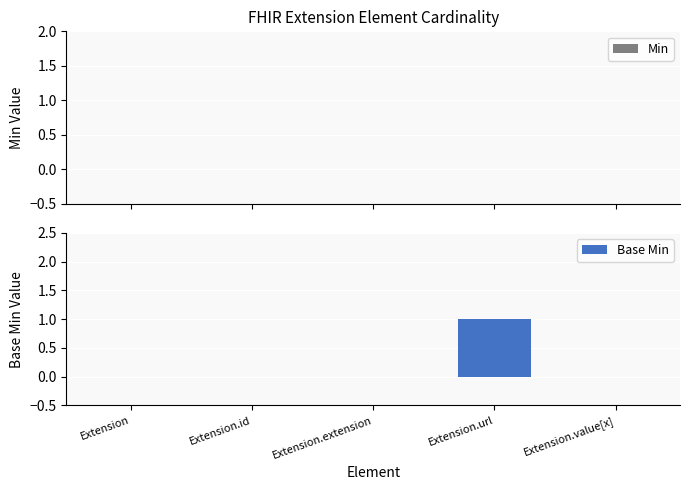

Which has a higher value, Extension.url or Extension.value[x]?

Extension.url